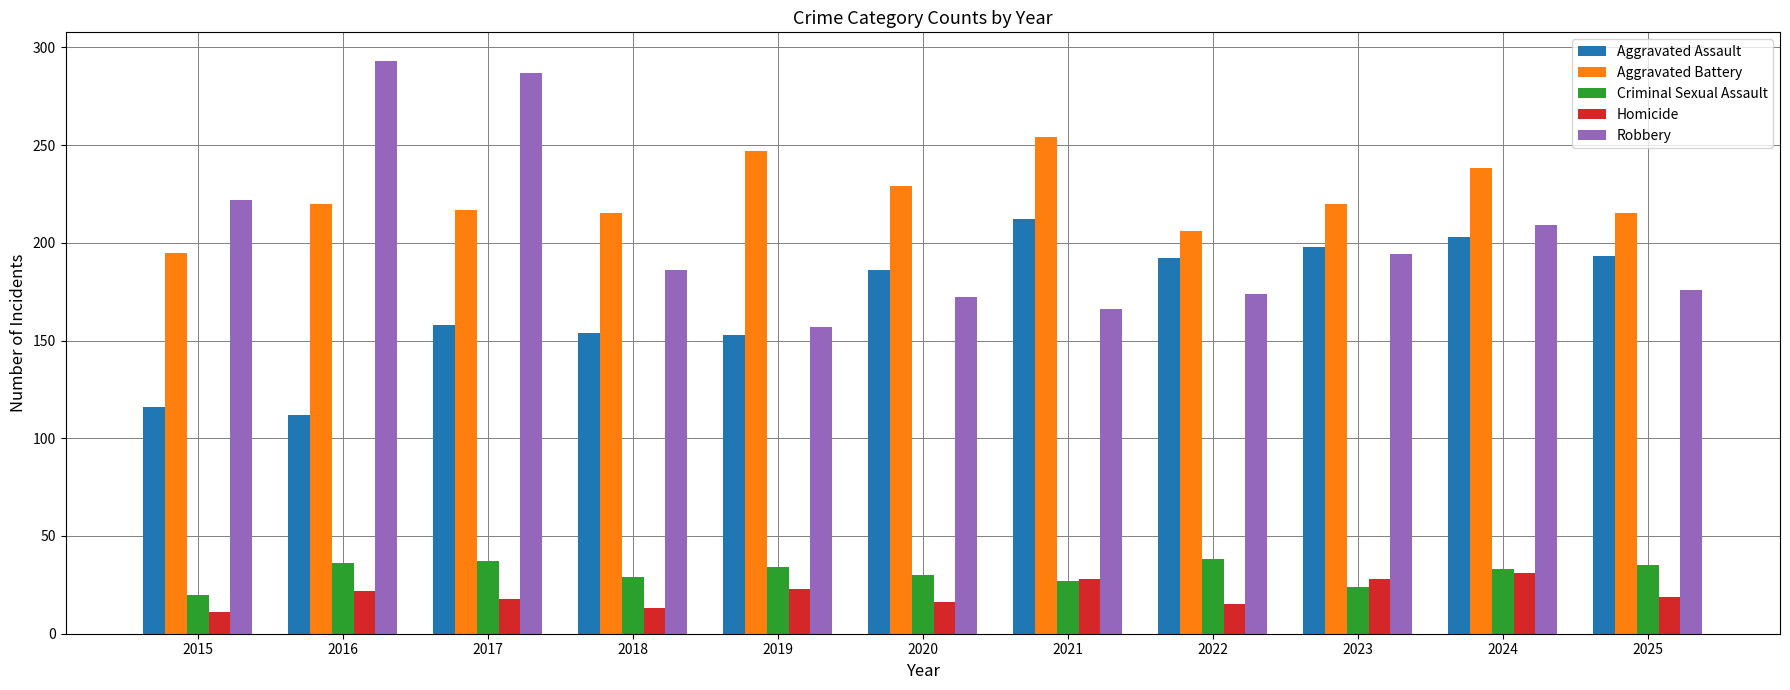

What is the smallest value displayed?

11